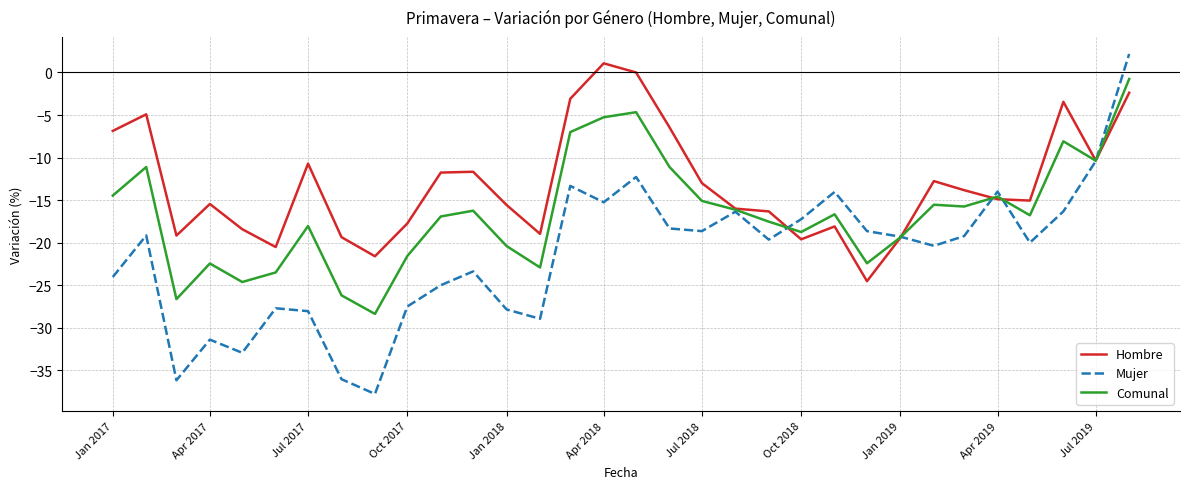

True or false: Mujer has more than 0 interior local peaks.

True